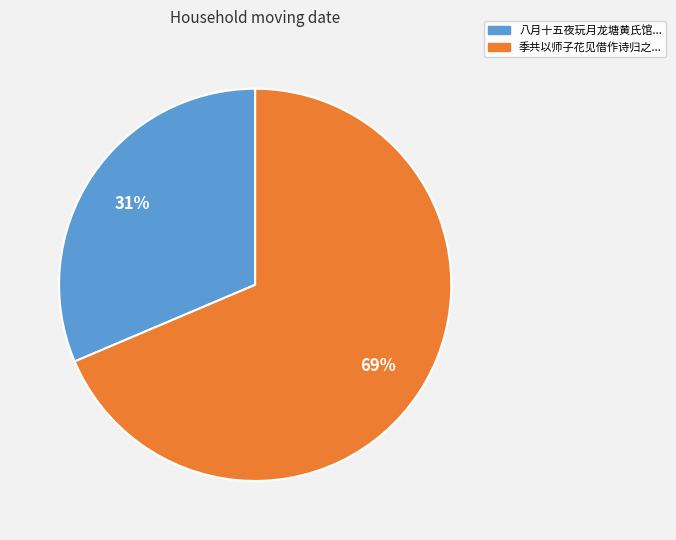

How many segments does this pie chart have?

2